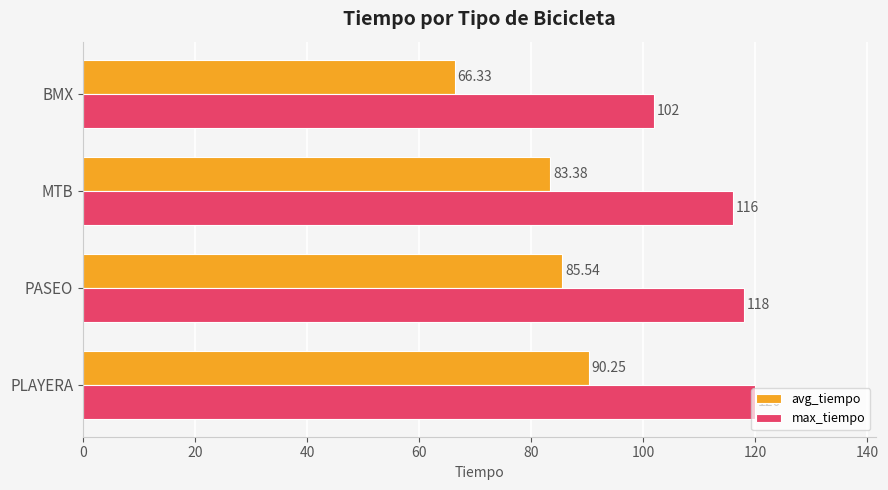

List the series in order of their overall mean, highest first.

max_tiempo, avg_tiempo